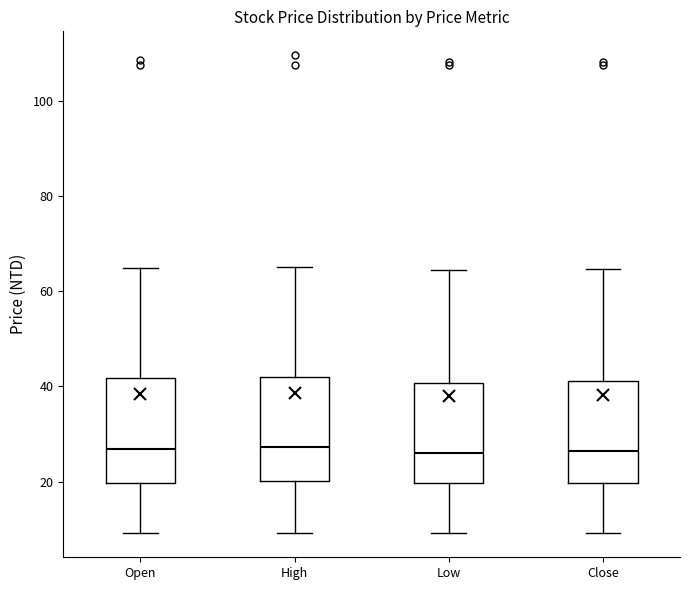

Reading left to right, read every box against the y-axis: the position of its median line, the range the box covers, and the ends of its whiskers. The values are not printed on the chart, so give them approximately, as read against the axis.

Open: median 26, box 20 to 42, whiskers 10 to 64
High: median 28, box 20 to 42, whiskers 10 to 66
Low: median 26, box 20 to 40, whiskers 10 to 64
Close: median 26, box 20 to 42, whiskers 10 to 64